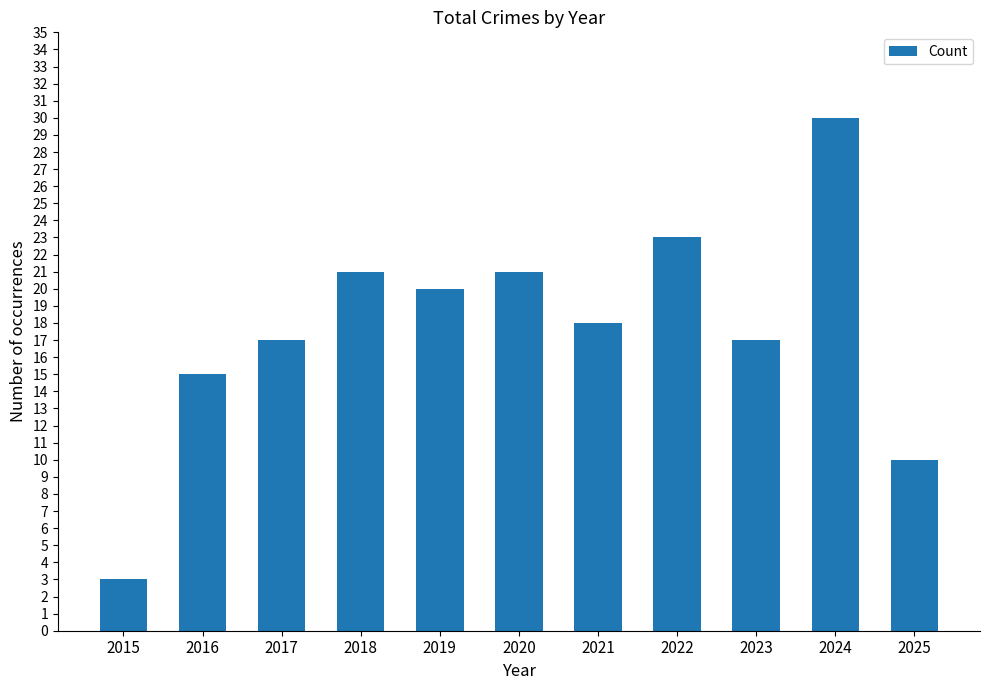

What is the difference between the maximum and minimum values?

27